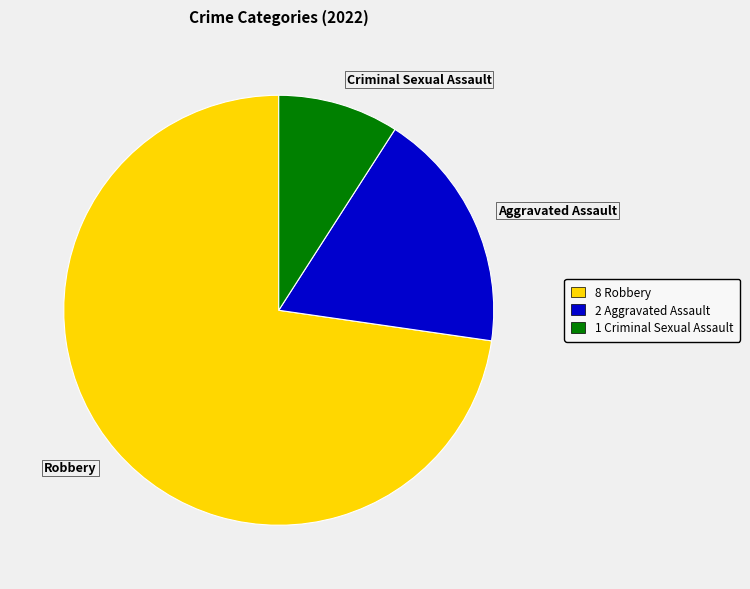

True or false: Robbery accounts for 79% of the total.

False